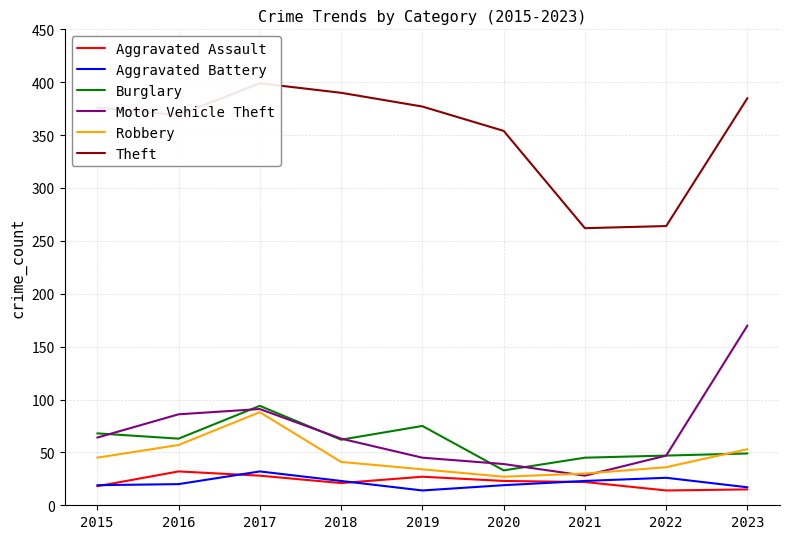

List the series in order of their peak value, lowest first.

Aggravated Assault, Aggravated Battery, Robbery, Burglary, Motor Vehicle Theft, Theft